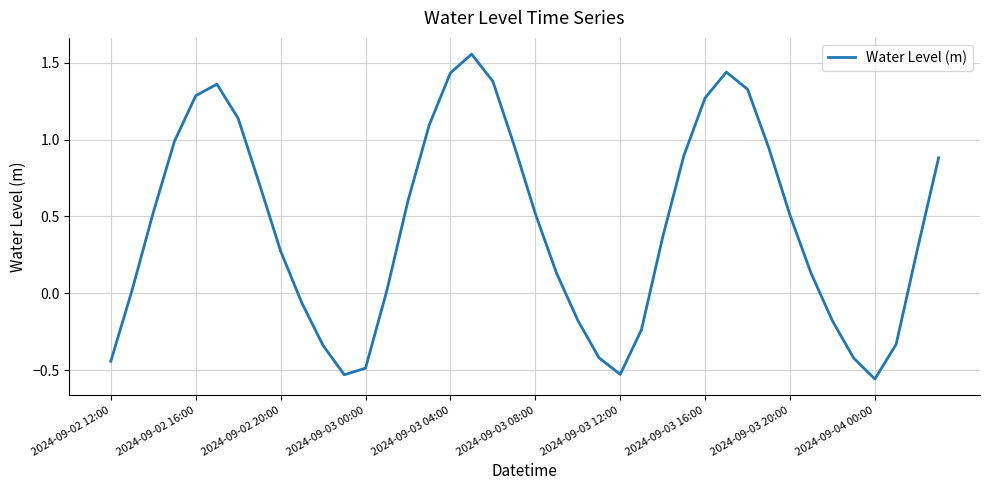

What is the difference between the maximum and minimum values?

2.1